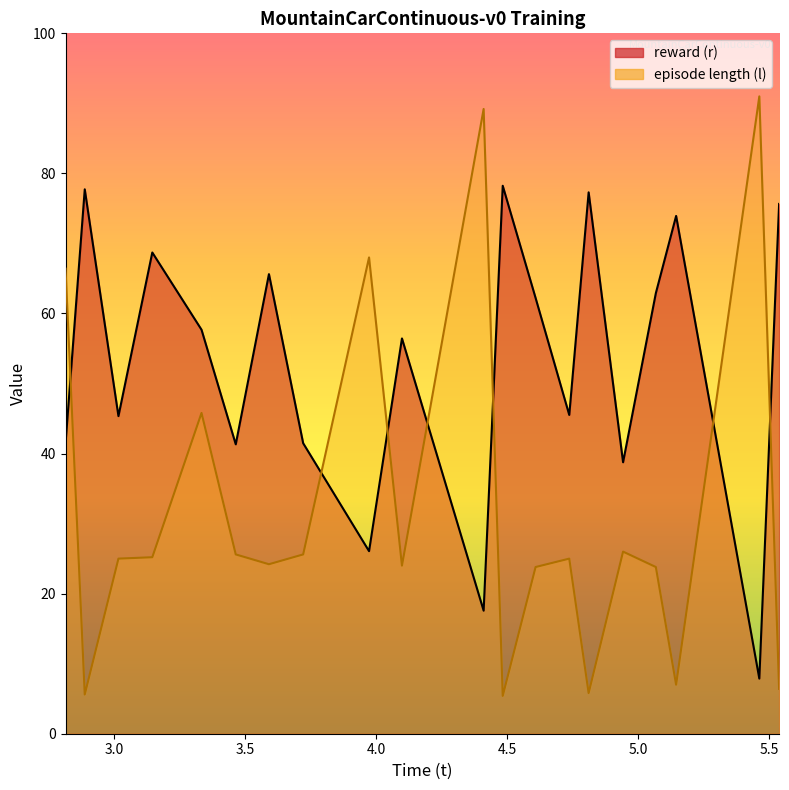

Which series changed the most between 2.81339 and 4.737199?

episode length (l)